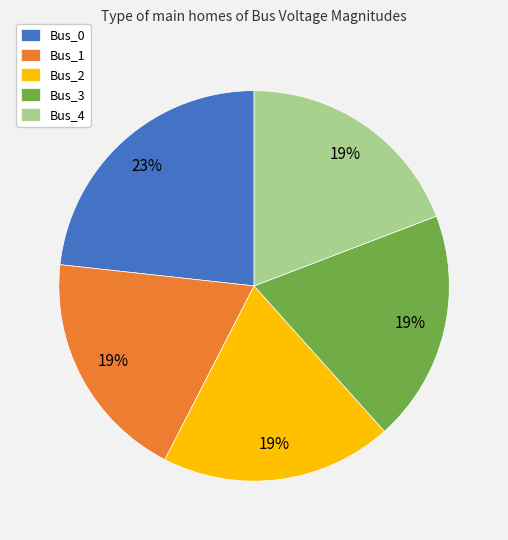

To the nearest percent, what is the average slice percentage?

20%